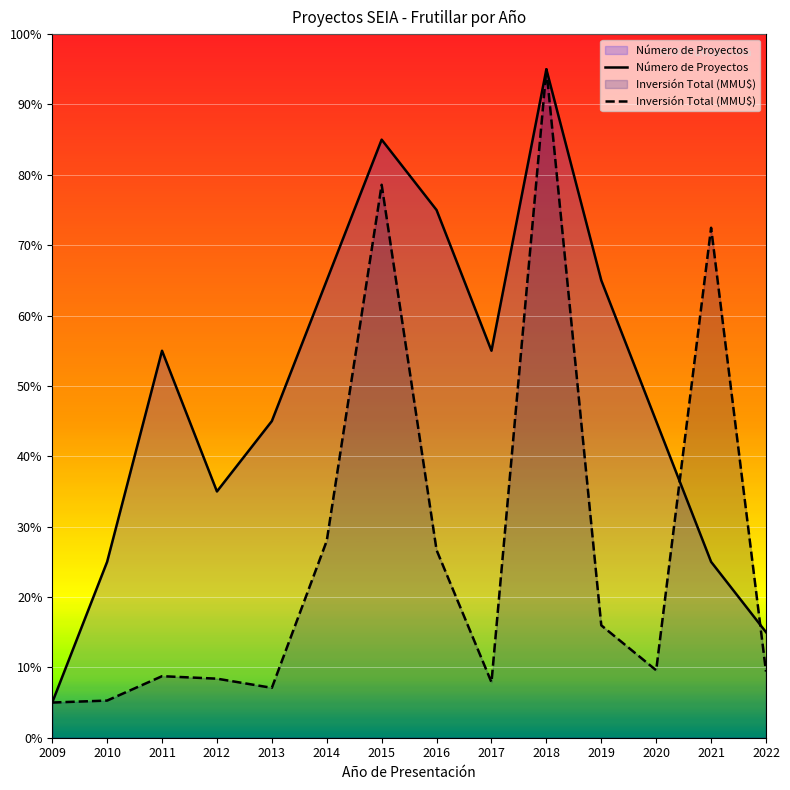

Does the chart display data point markers on the line(s)?

No